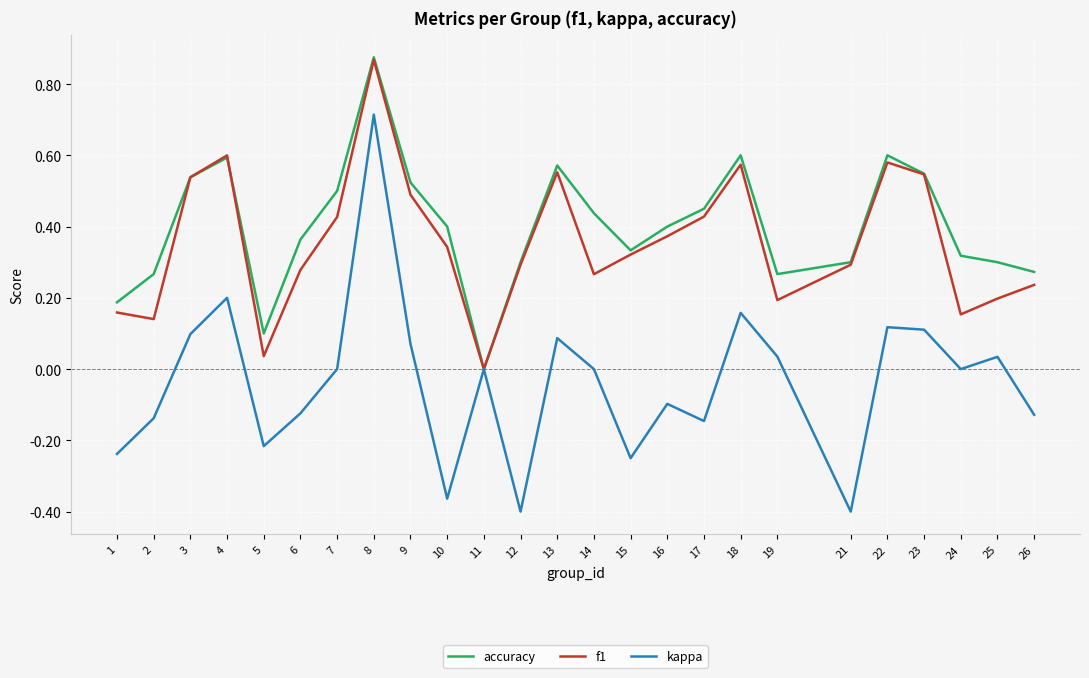

Which series has the widest spread of values?

kappa